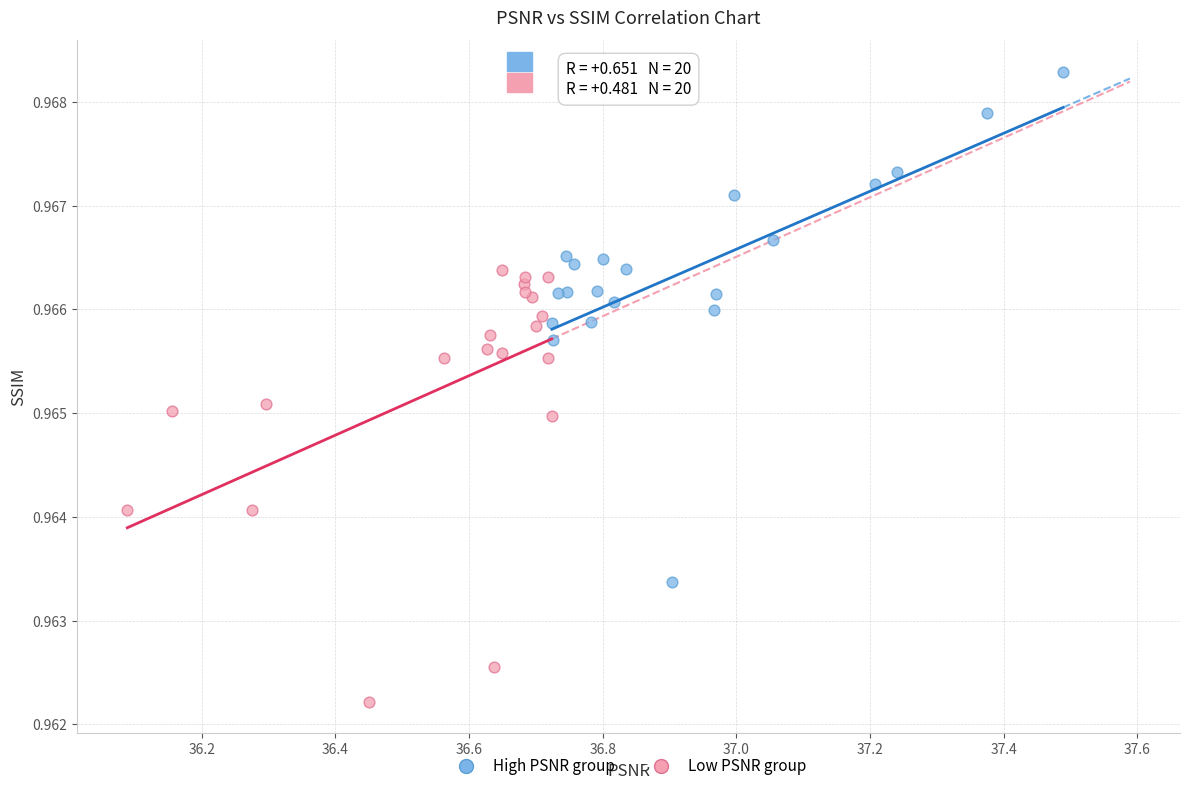

Which series has the largest Y range (max minus min)?

High PSNR group